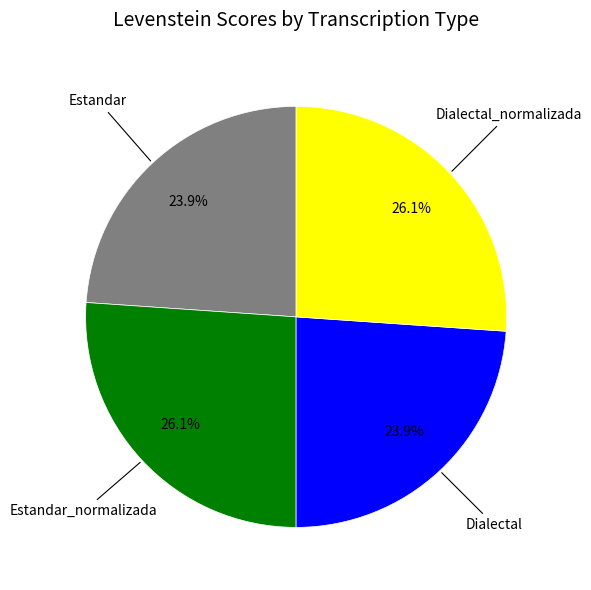

Does any single category account for the majority?

No